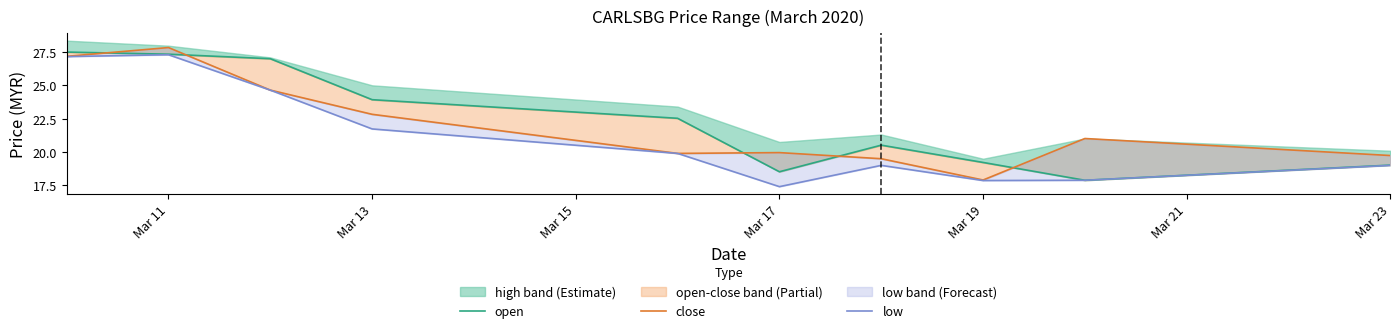

How many interior local peaks does the low series have?

2